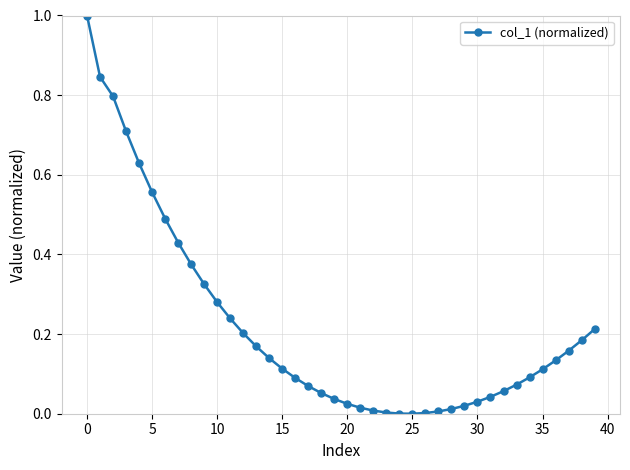

What is the sum of all values?

8.7